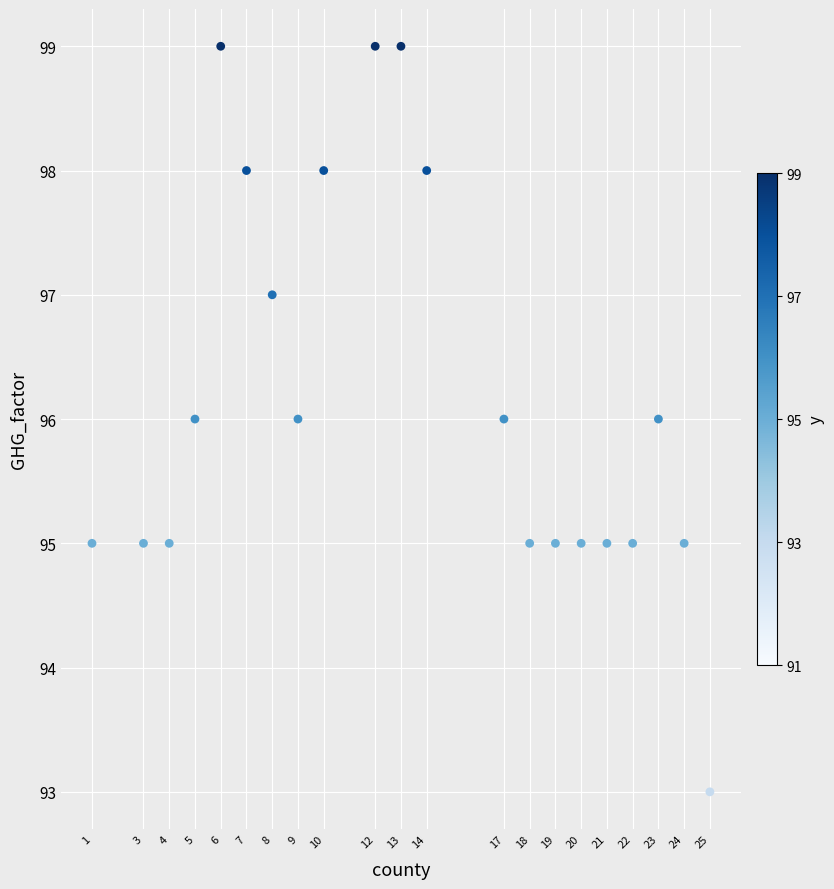

What is the range of X values (max minus min)?

24